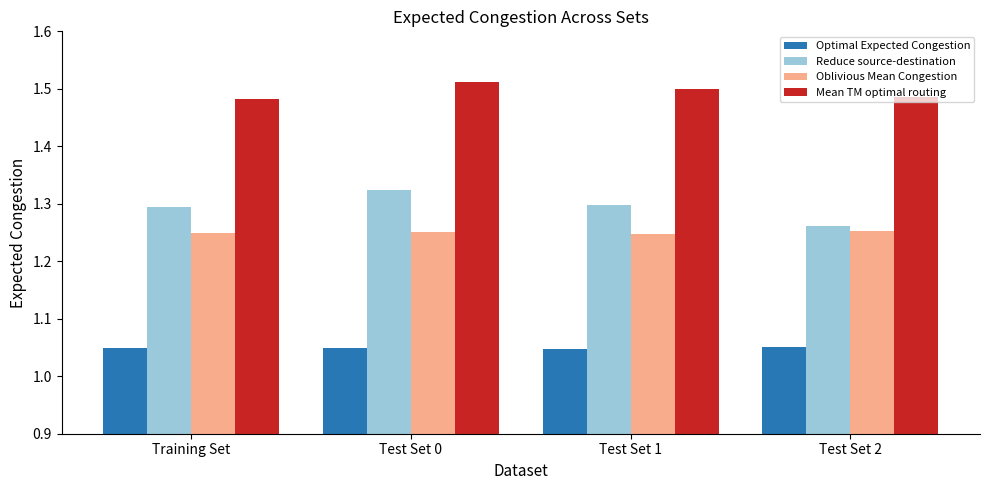

Which series has the largest range (max minus min)?

Reduce source-destination